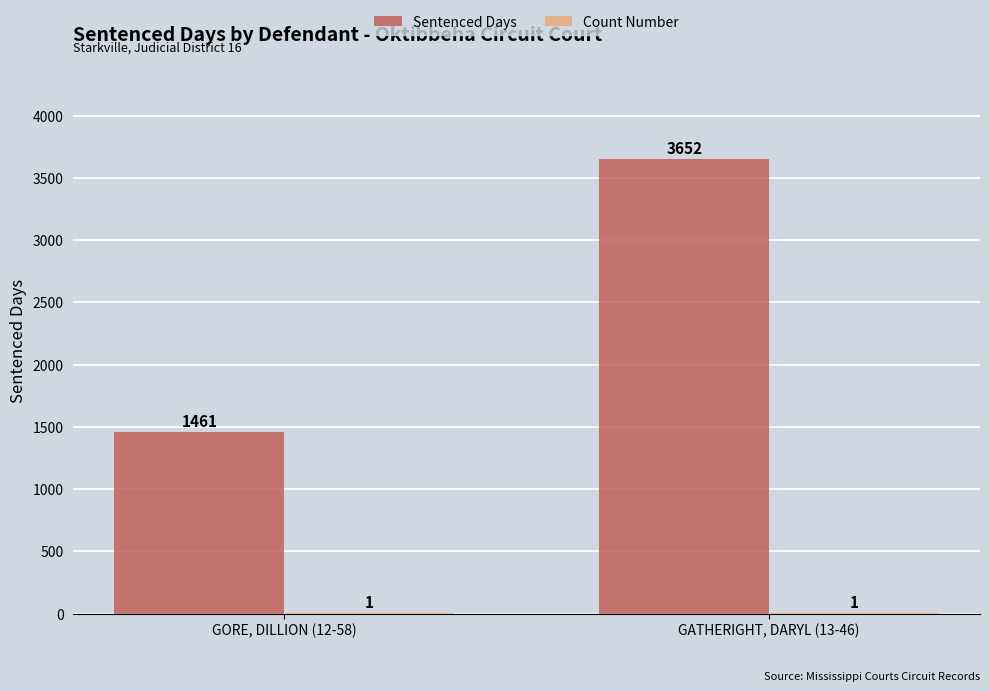

What is the greatest value displayed?

3652